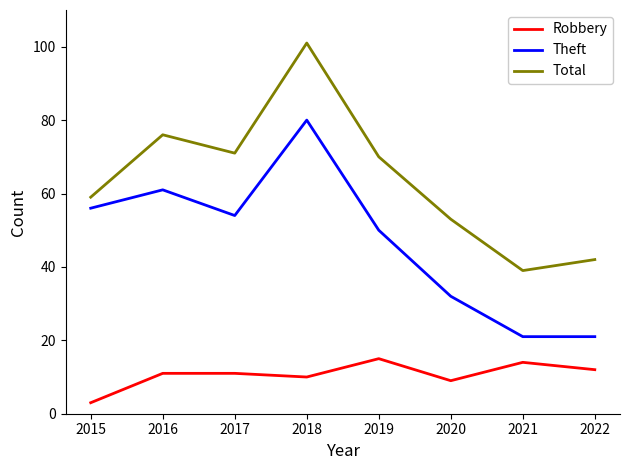

How many lines are shown in the chart?

3